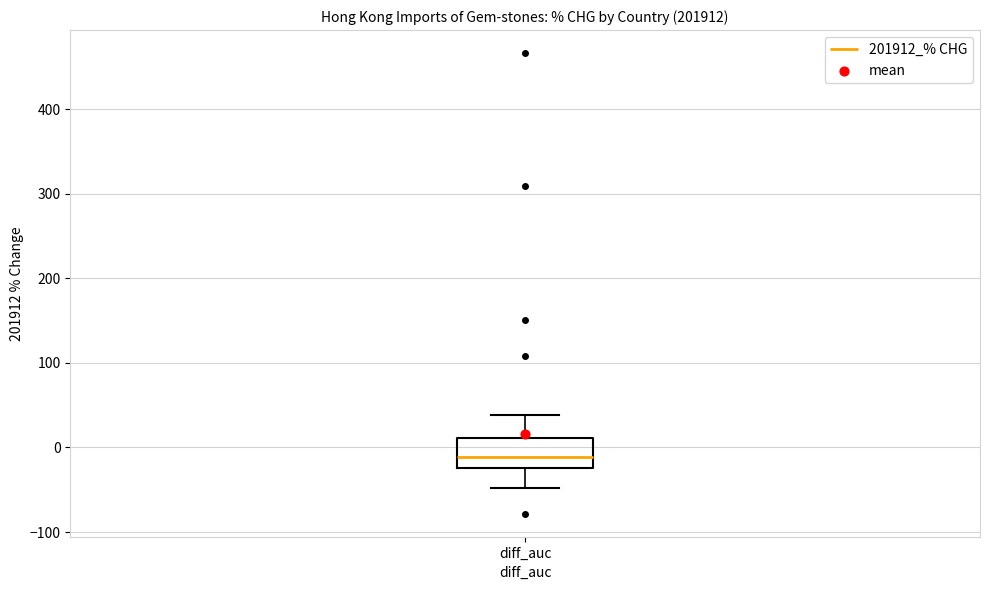

Transcribe this box plot: give where the median line is, the range the box spans, and where the two whiskers end, as read against the y-axis. The values are not printed on the chart, so give them approximately, as read against the axis.

median -10, box -20 to 10, whiskers -50 to 40